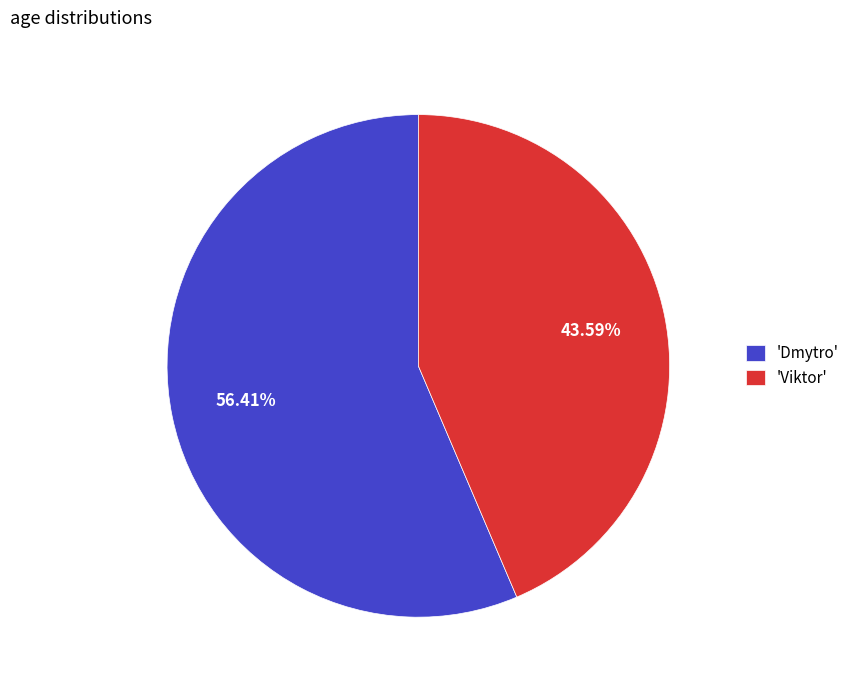

How many slices are in this pie chart?

2